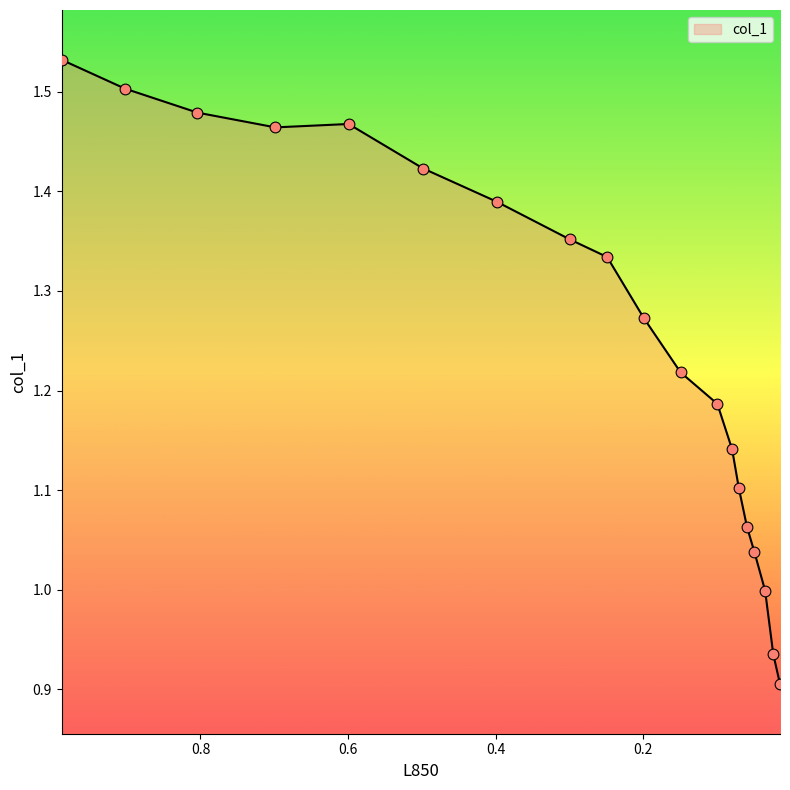

Between 0.5992 and 0.0703, which is larger?

0.5992